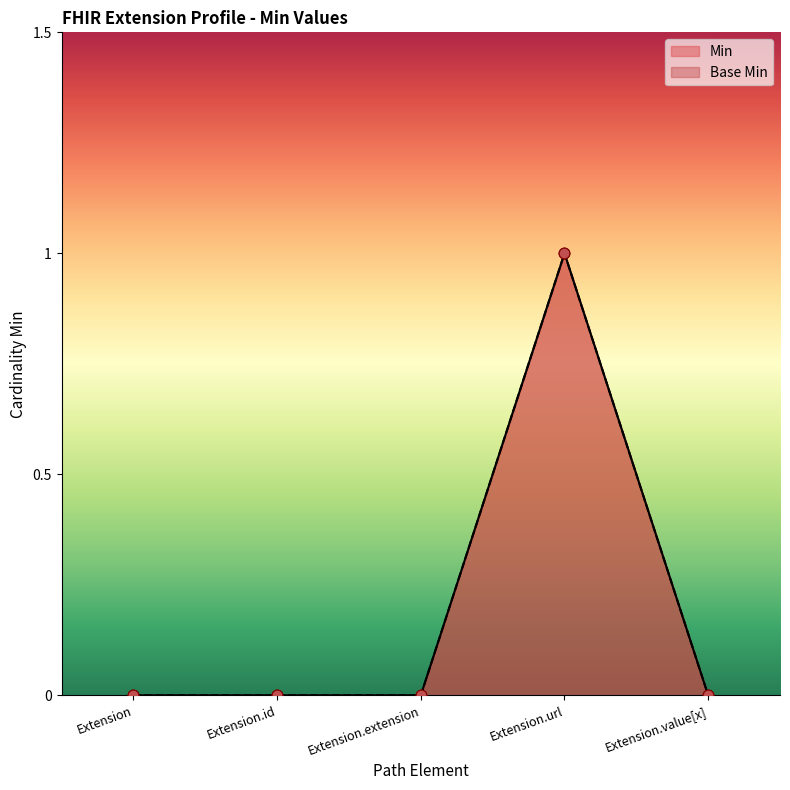

Is the value of Base Min at Extension.value[x] greater than the value of Min at Extension.value[x]?

No